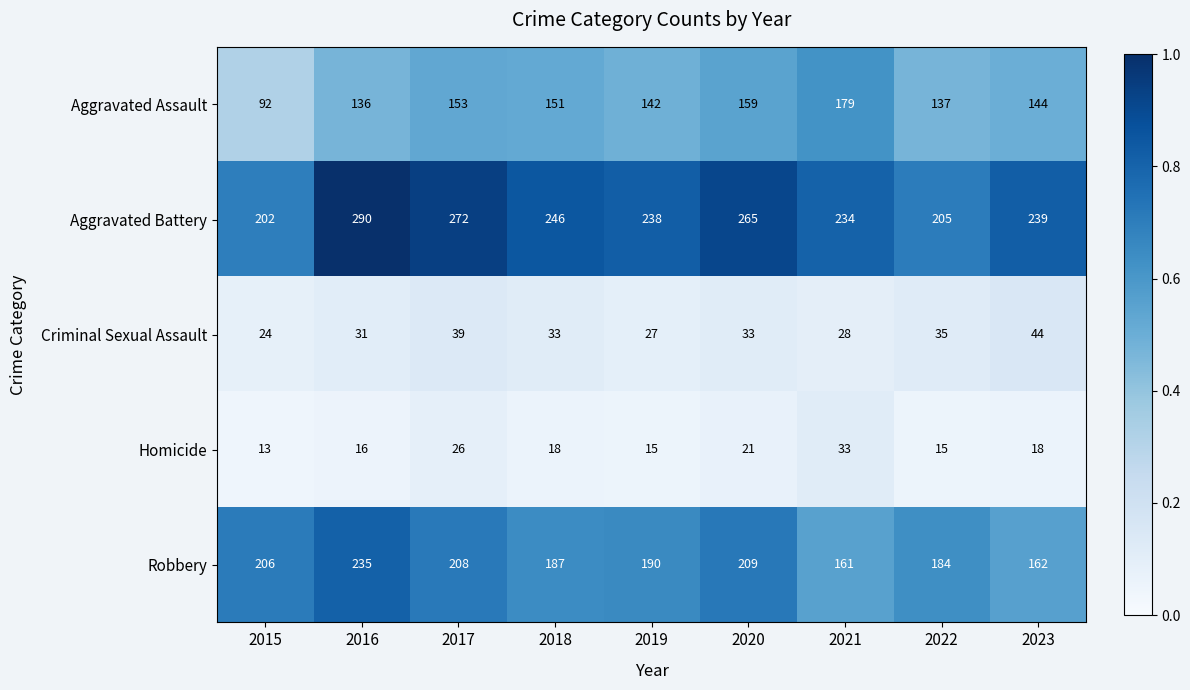

At which category does the chart reach its minimum across all series?

2015